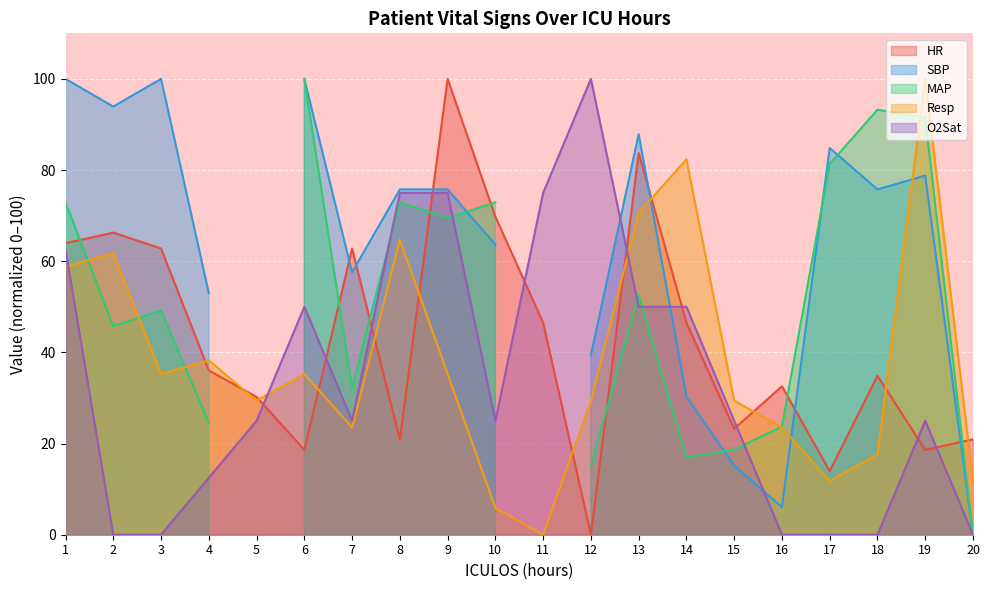

Between 16 and 5, which is larger?

16